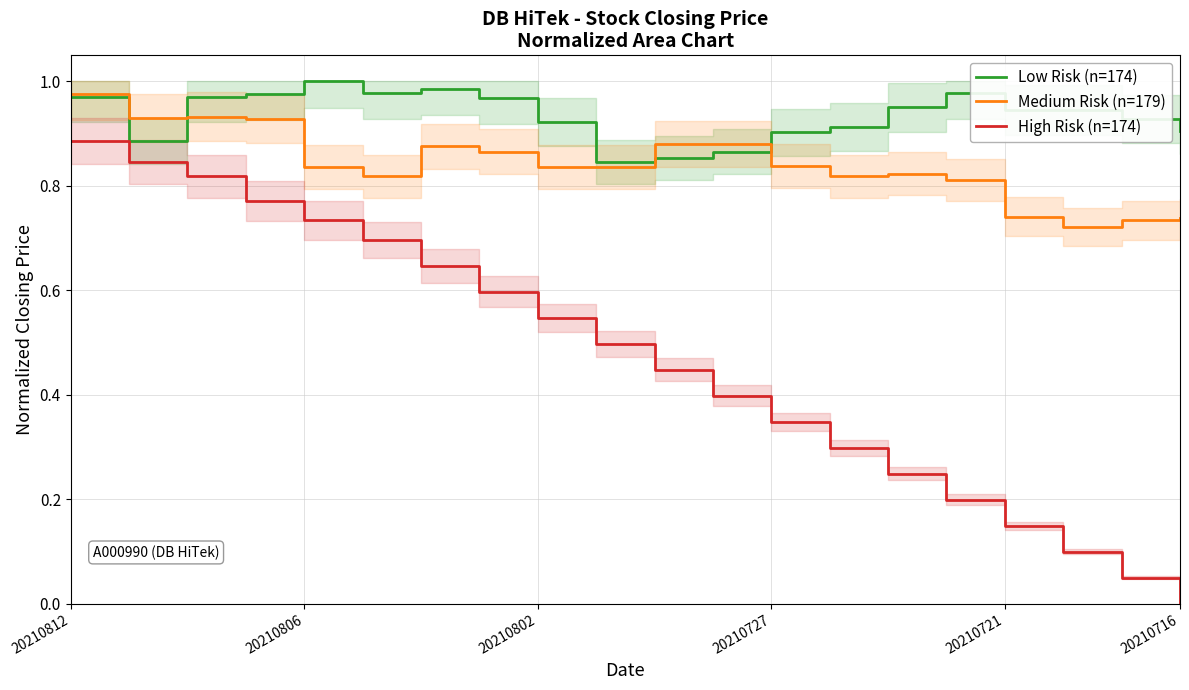

True or false: Low Risk (n=174) and High Risk (n=174) intersect in this chart.

False